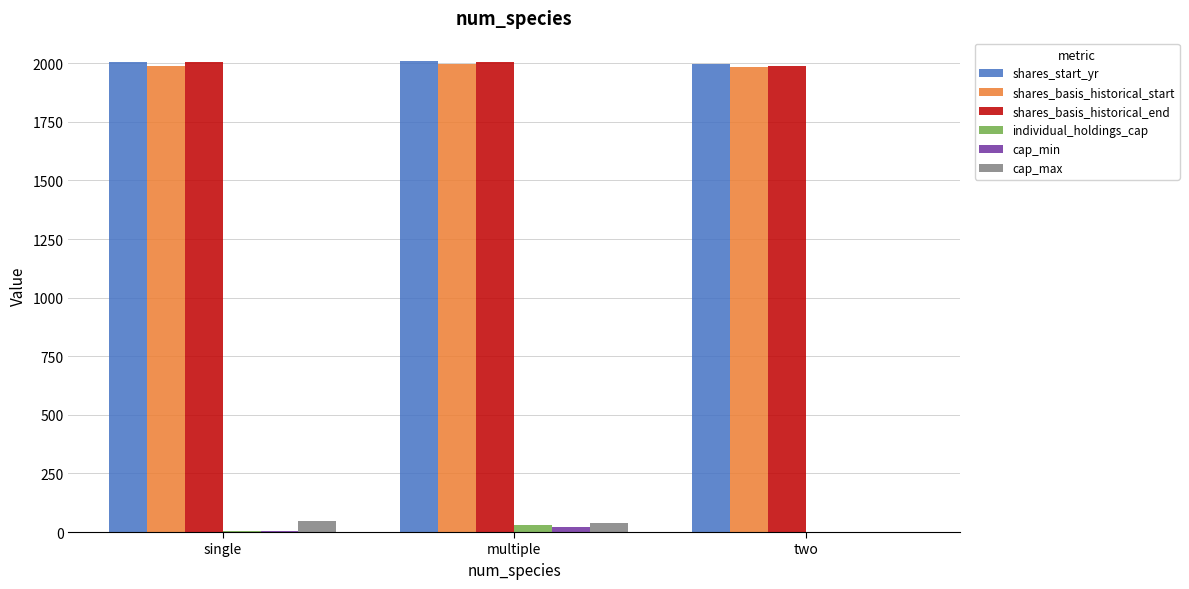

How many distinct data groups are displayed?

6